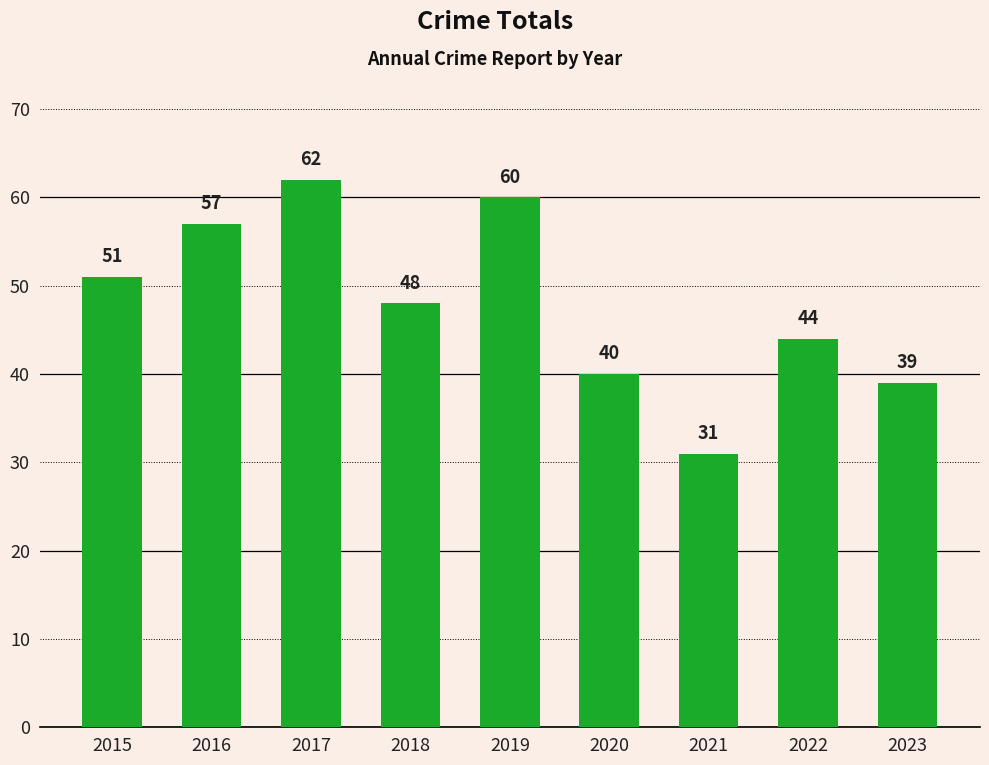

Which category has the highest value across all series?

2017